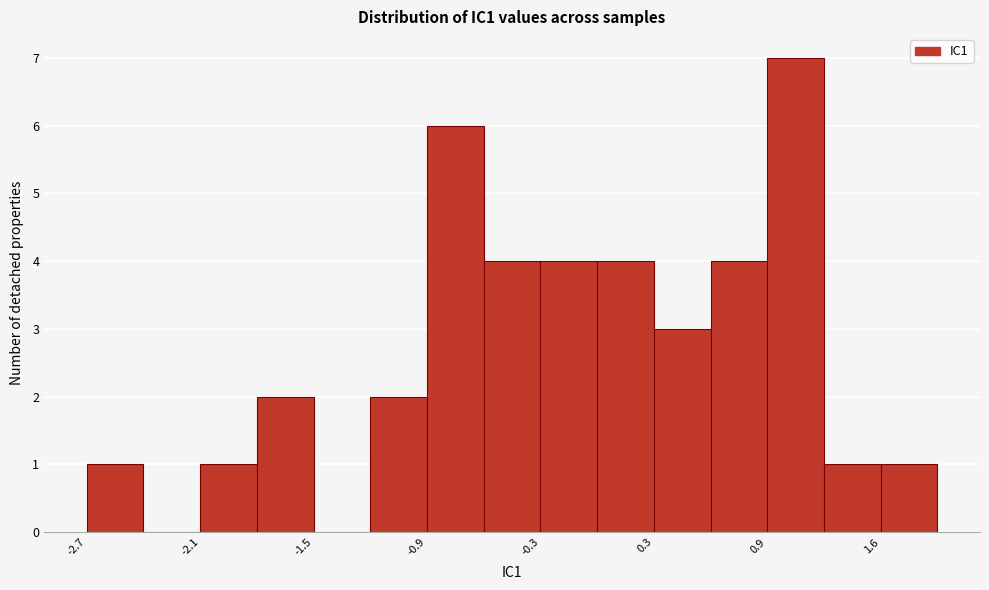

Read against the x-axis, roughly where is the centre of the tallest bar?

1.1